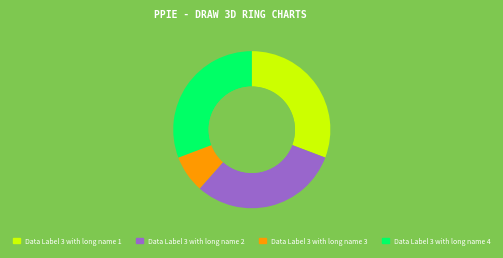

The Data Label 3 with long name 3 slice represents 8% of the pie. True or false?

True